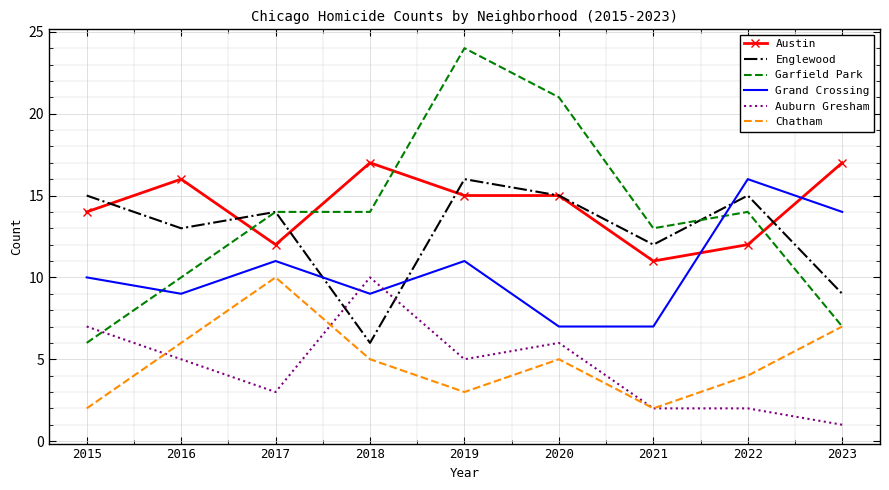

Is it true that Englewood equals 13 at 2016?

True